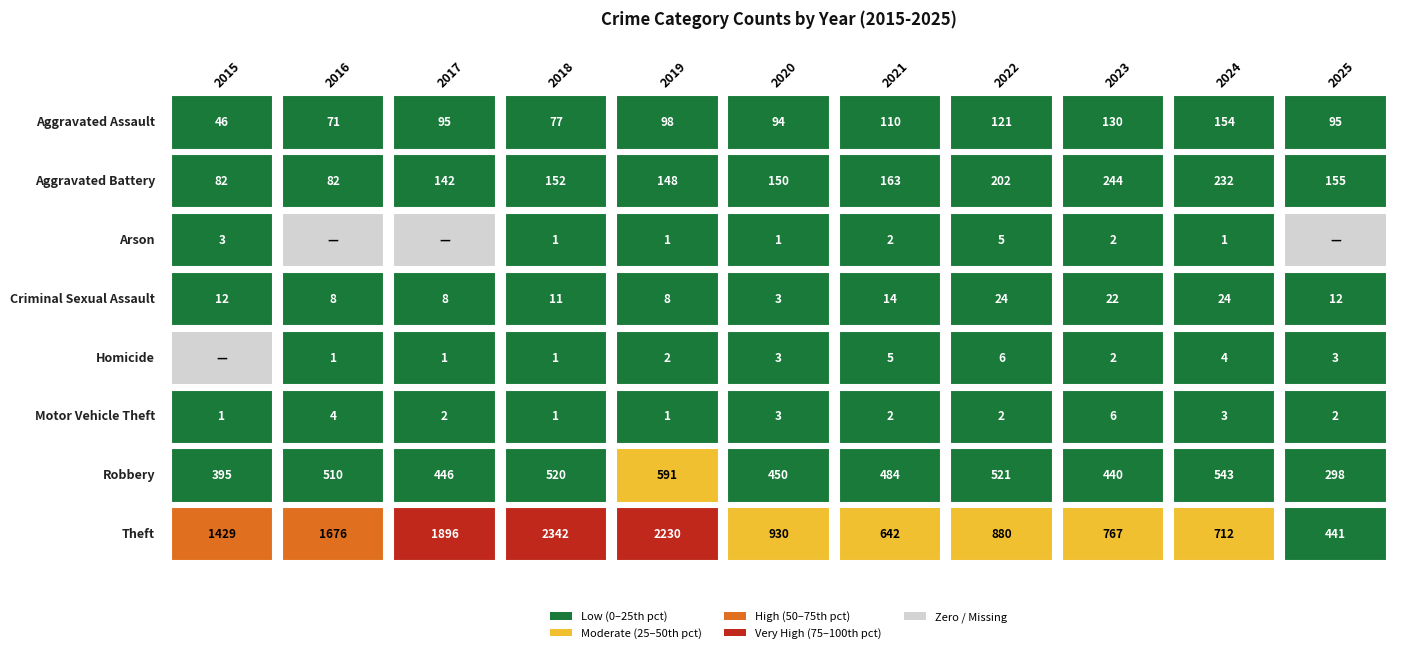

What is the difference between the maximum and second lowest values in the Homicide series?

5